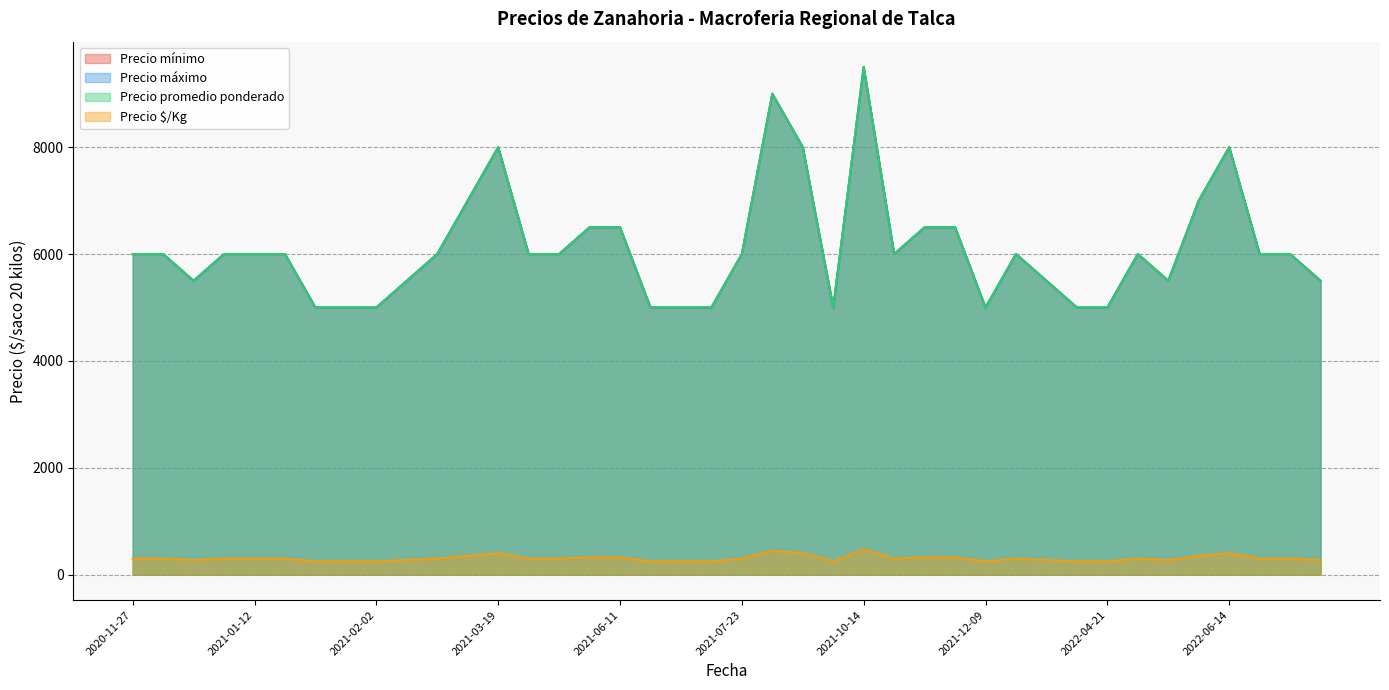

At which category does the chart reach its minimum across all series?

2021-01-15